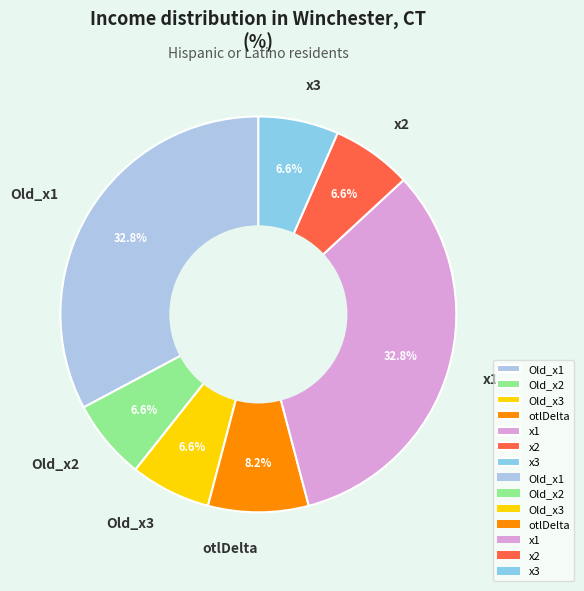

Count the number of slices in the pie.

7